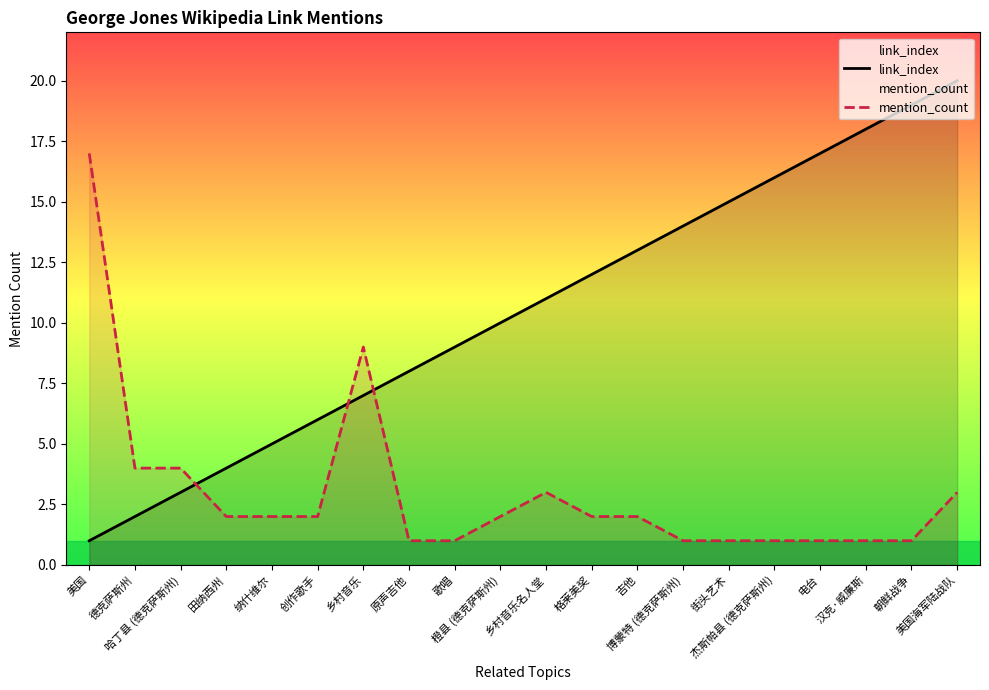

Does the chart display data point markers on the line(s)?

No